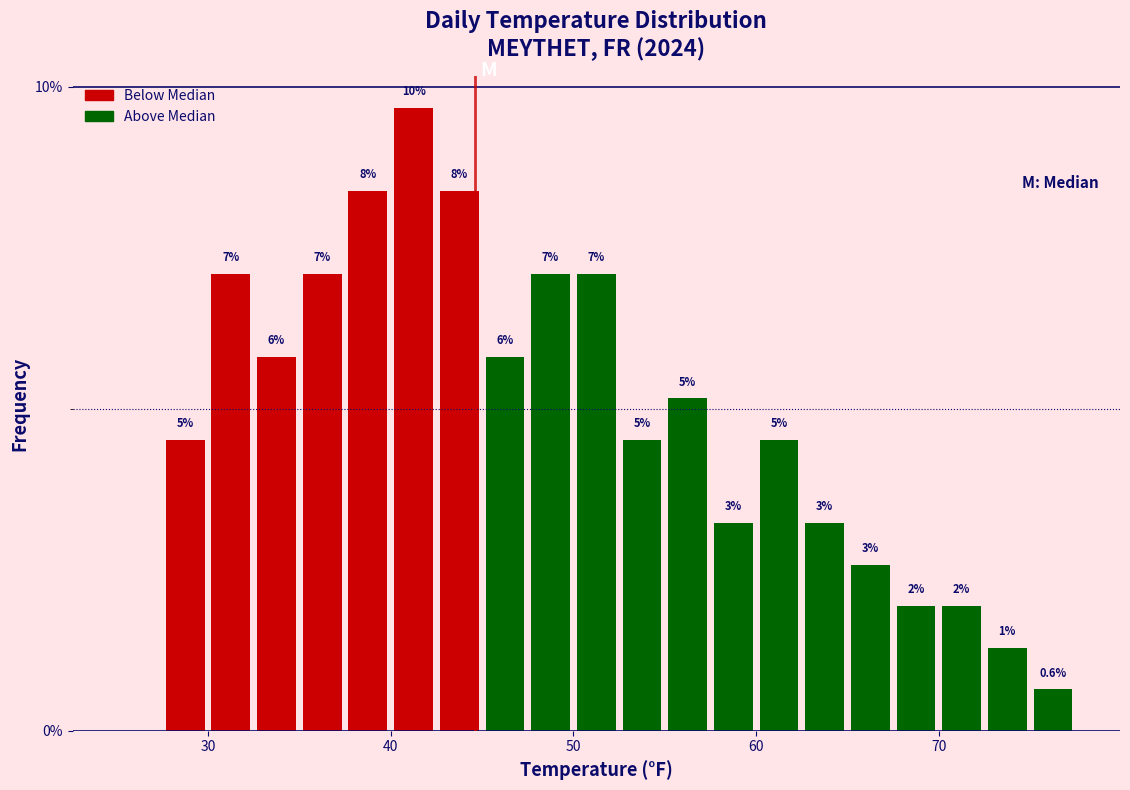

Read against the x-axis, roughly where is the centre of the tallest bar?

41